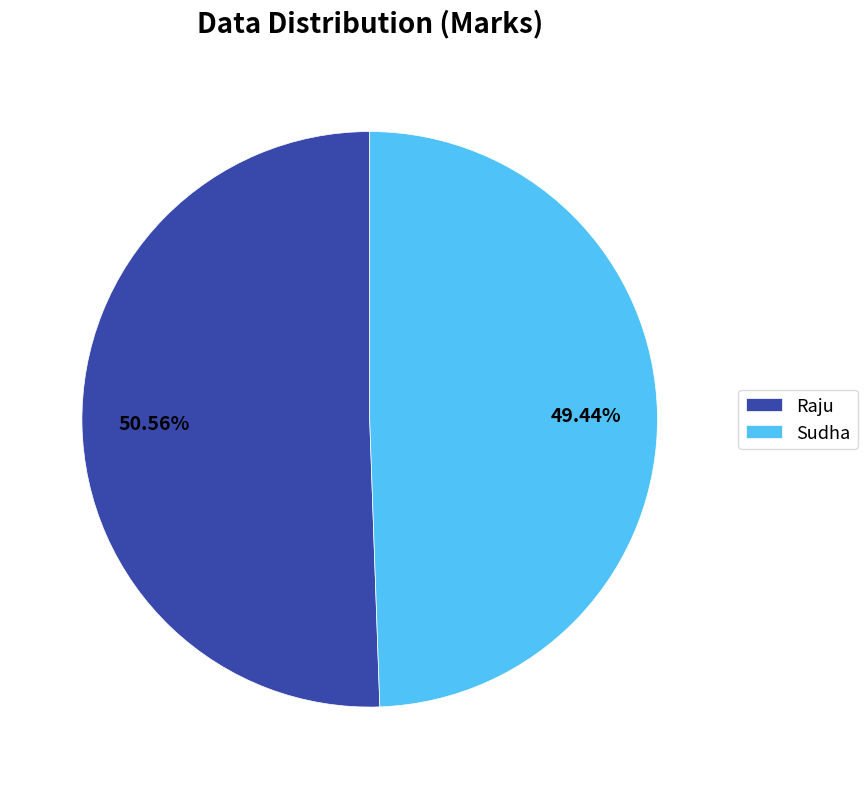

Which category has the biggest portion of the pie?

Raju